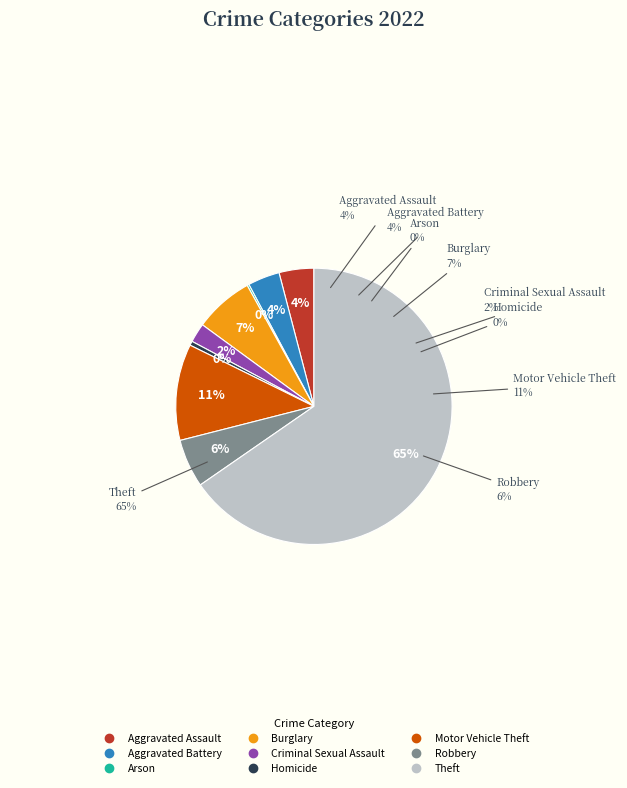

Approximately how many times larger is the value at Motor Vehicle Theft compared to Burglary?

1.6